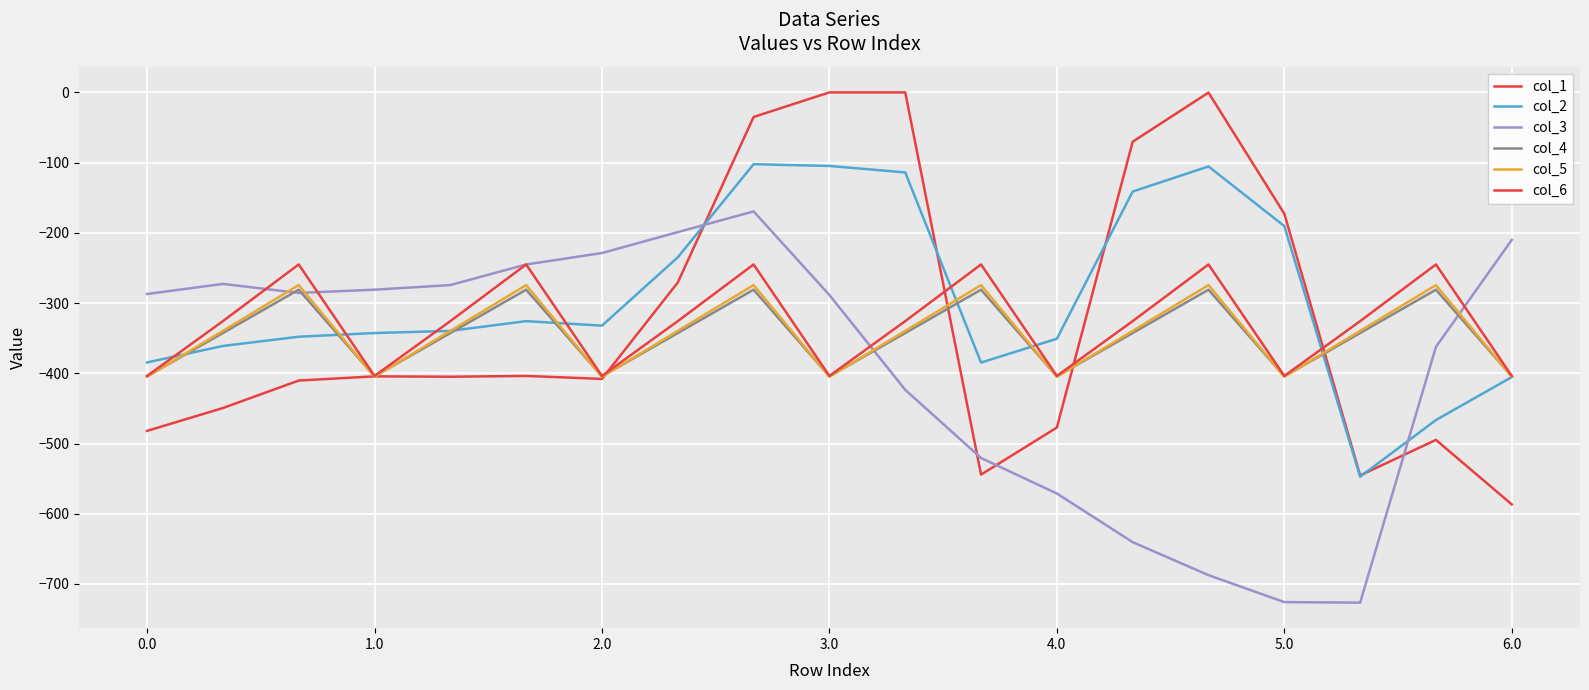

Is this an area chart (filled region under the line)?

No